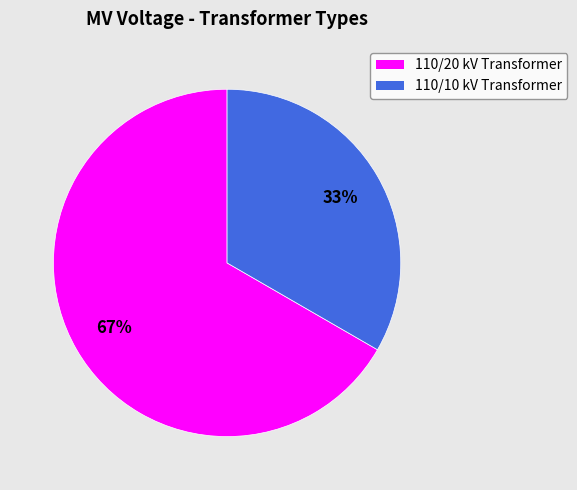

What is the smallest slice in the pie chart?

110/10 kV Transformer